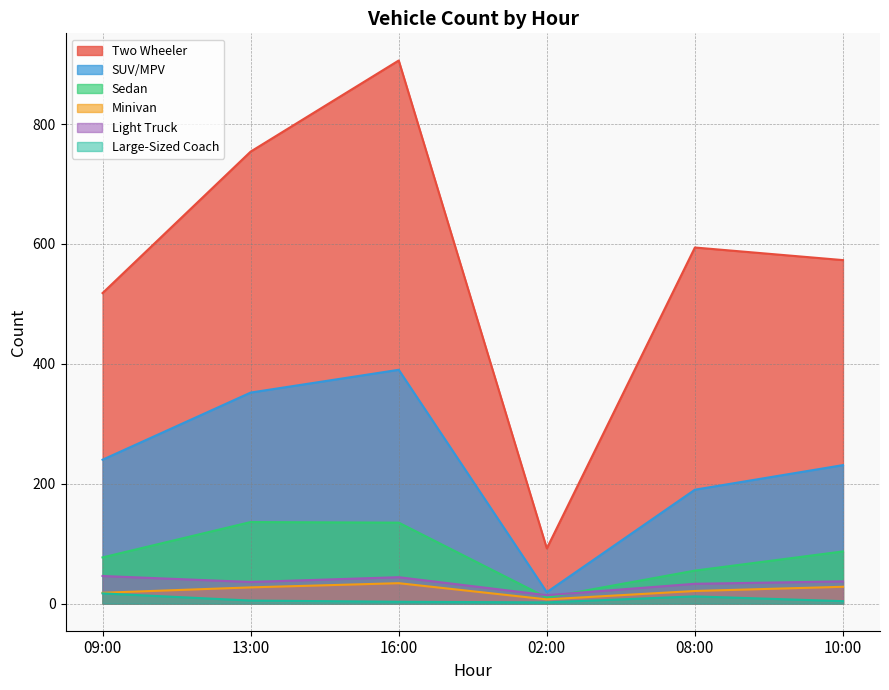

What is the difference between the second highest and minimum values in the Large-Sized Coach series?

10